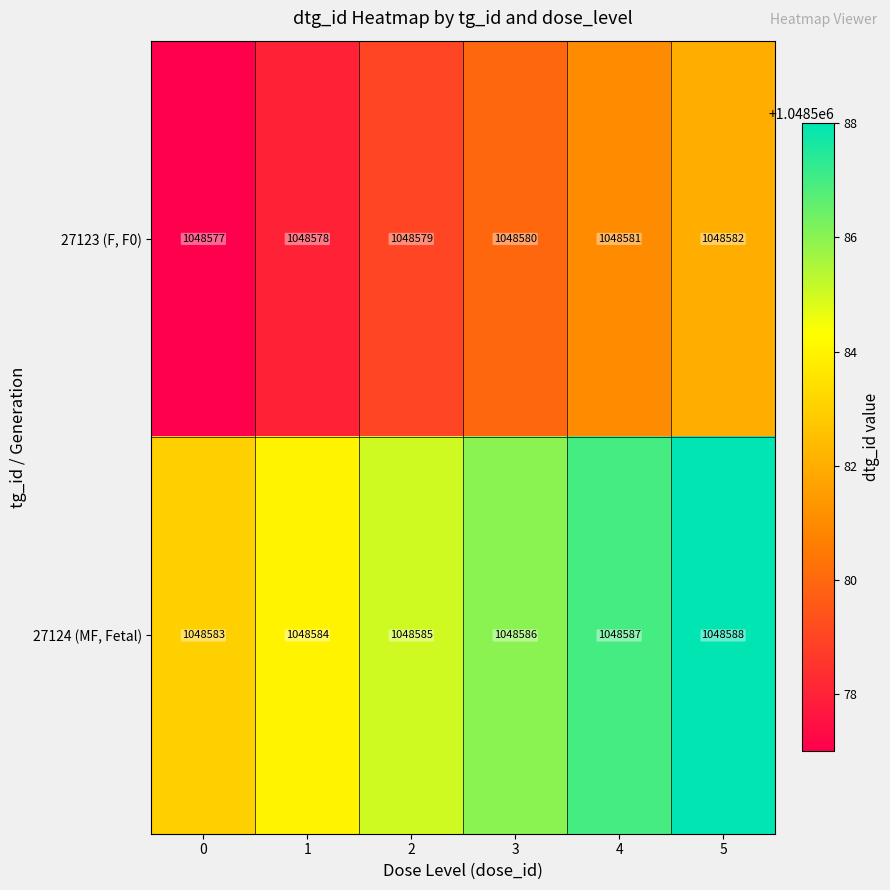

What is the difference between the highest and lowest values at 1?

6